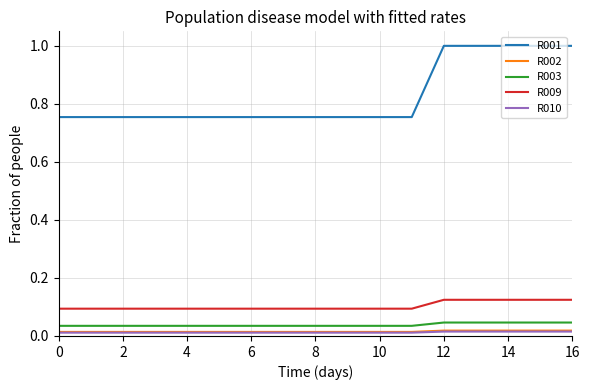

True or false: R009 and R001 intersect in this chart.

False